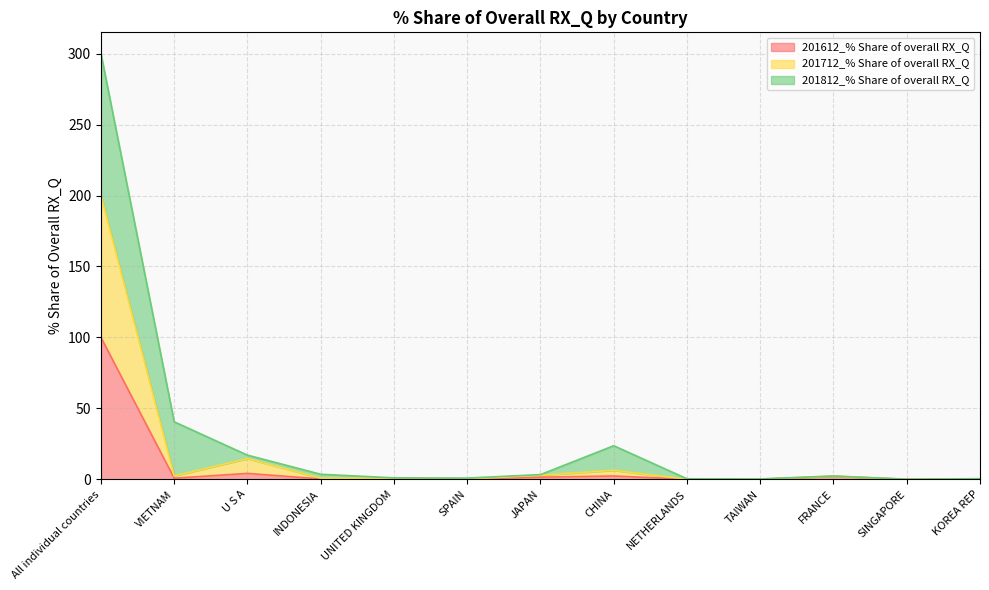

How many lines are shown in the chart?

3